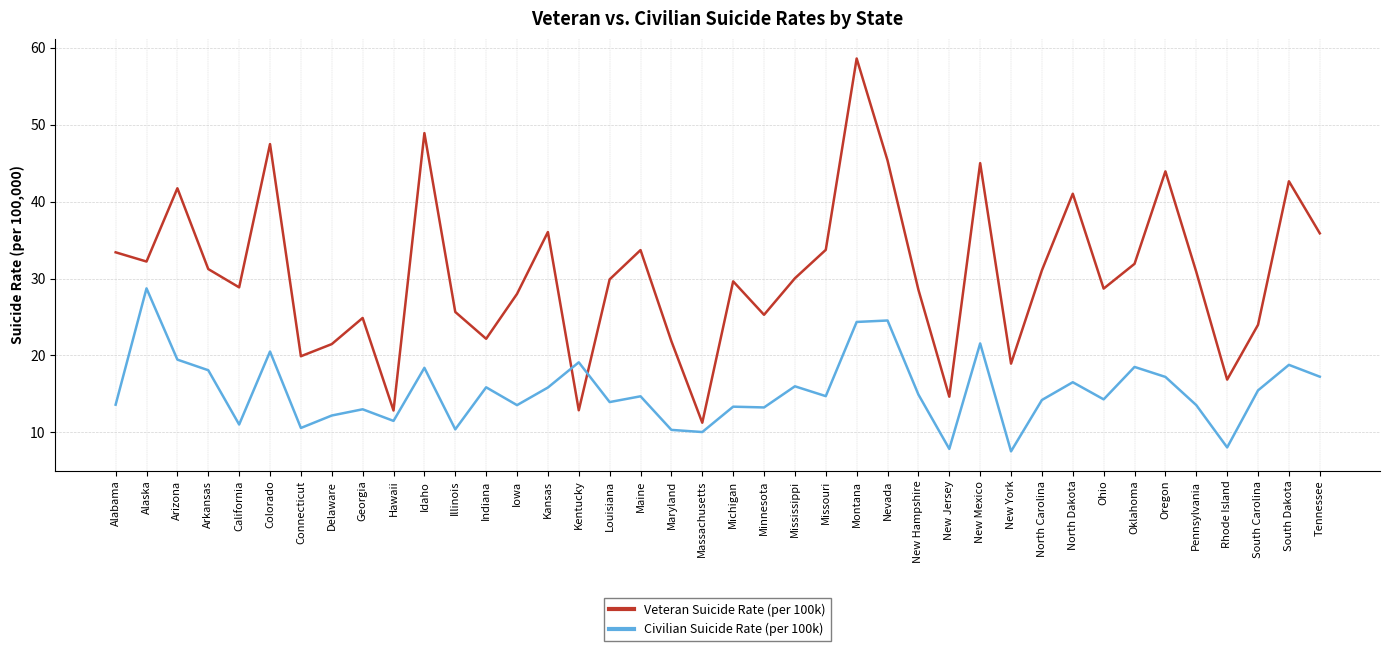

Rank the series by their maximum value, from lowest to highest.

Civilian Suicide Rate (per 100k), Veteran Suicide Rate (per 100k)